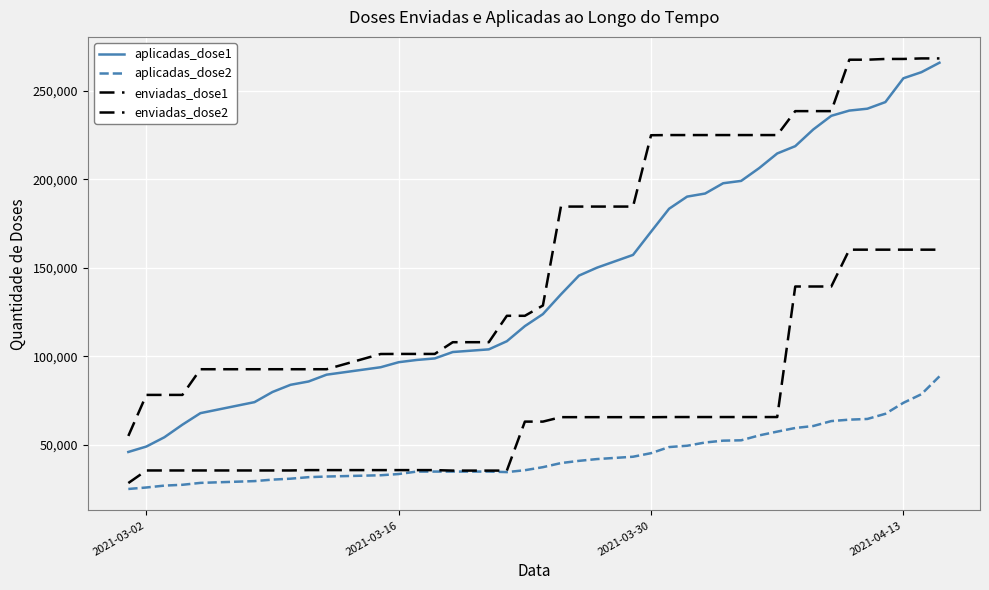

List the series in order of their overall mean, highest first.

enviadas_dose1, aplicadas_dose1, enviadas_dose2, aplicadas_dose2